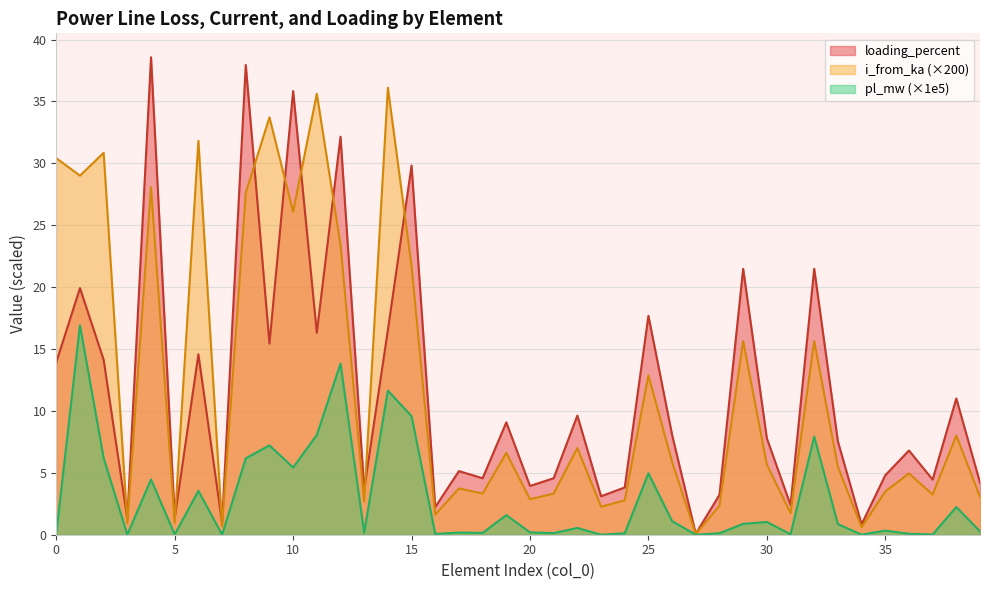

What are all the series names shown in the legend?

loading_percent, i_from_ka (×200), pl_mw (×1e5)